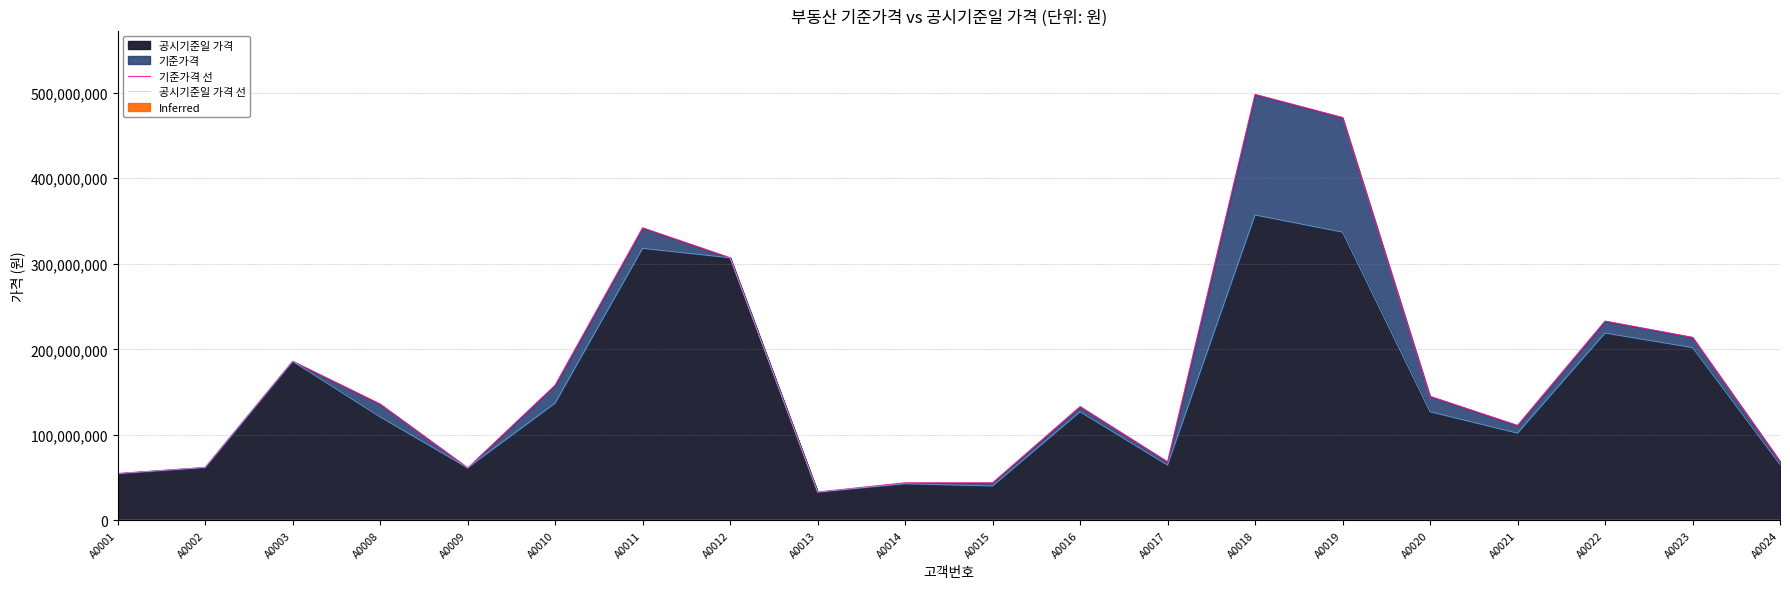

How many intersections are there between 기준가격 선 and 공시기준일 가격 선?

2